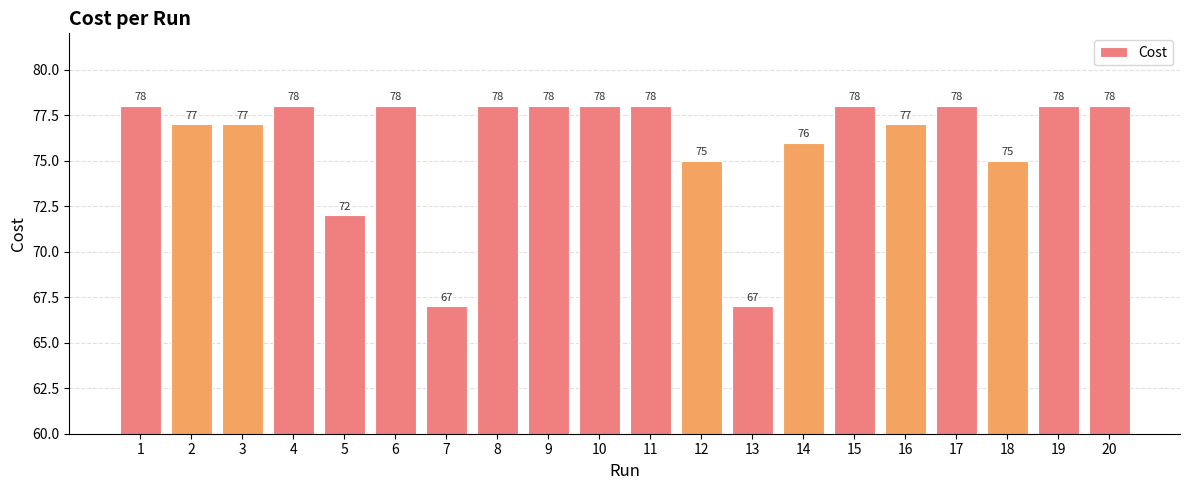

True or false: the data shows 133 at 9.

False